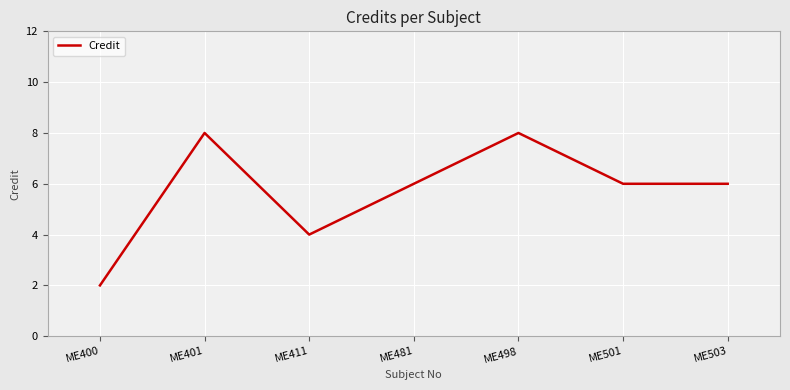

The value at ME503 is 6. True or false?

True